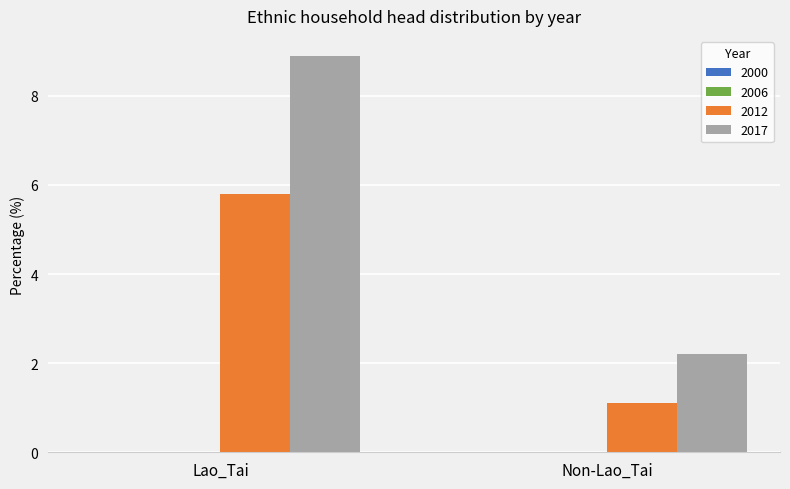

Reading right to left, what are all the values shown in this chart?

2012: 1.1	5.8
2017: 2.2	8.9